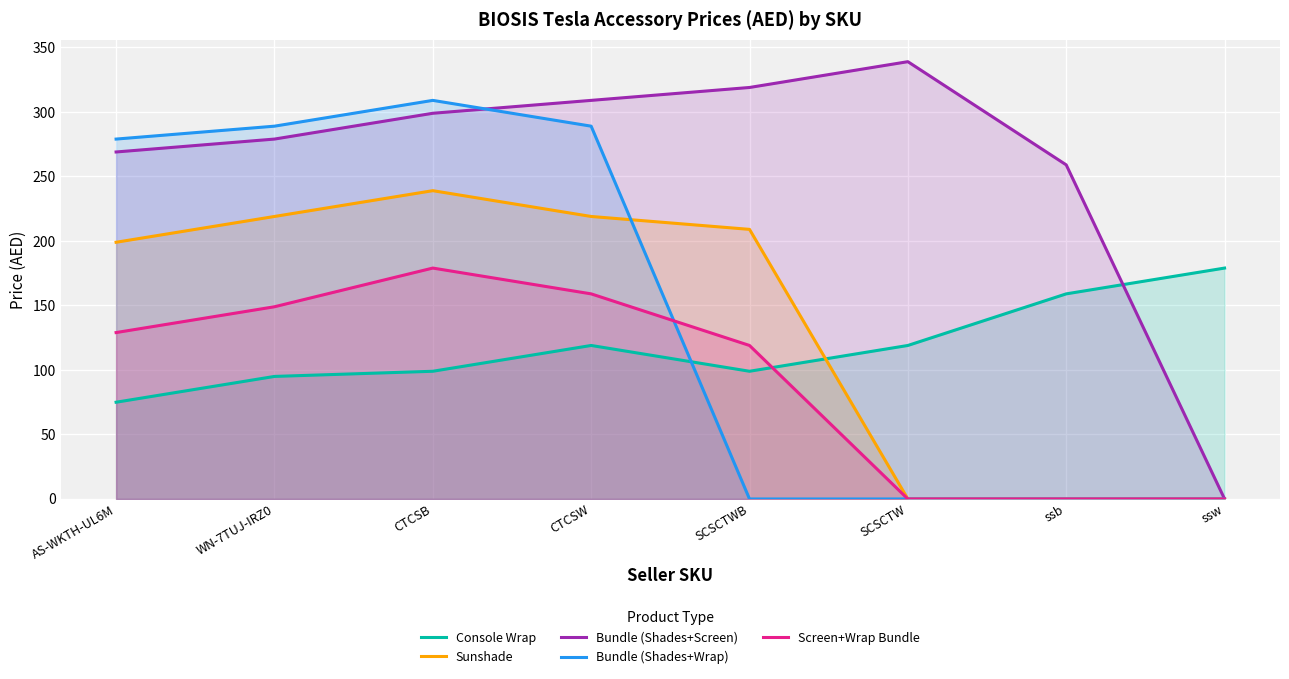

The Console Wrap series shows 99 at CTCSB. True or false?

True